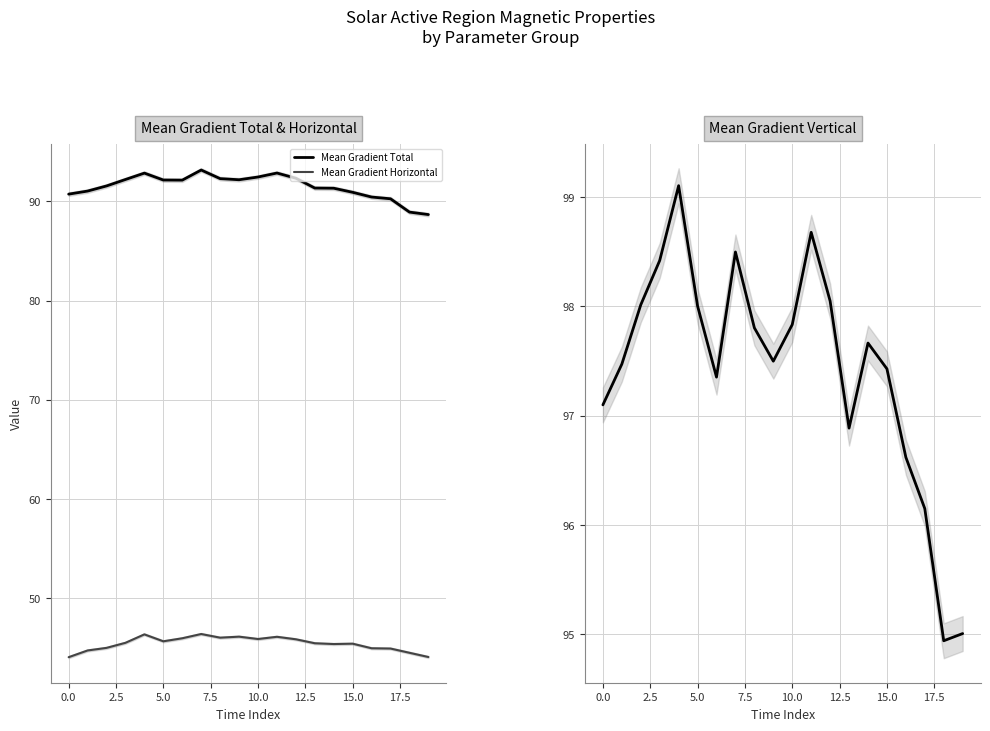

What is the minimum value for Mean Gradient Vertical?

94.9